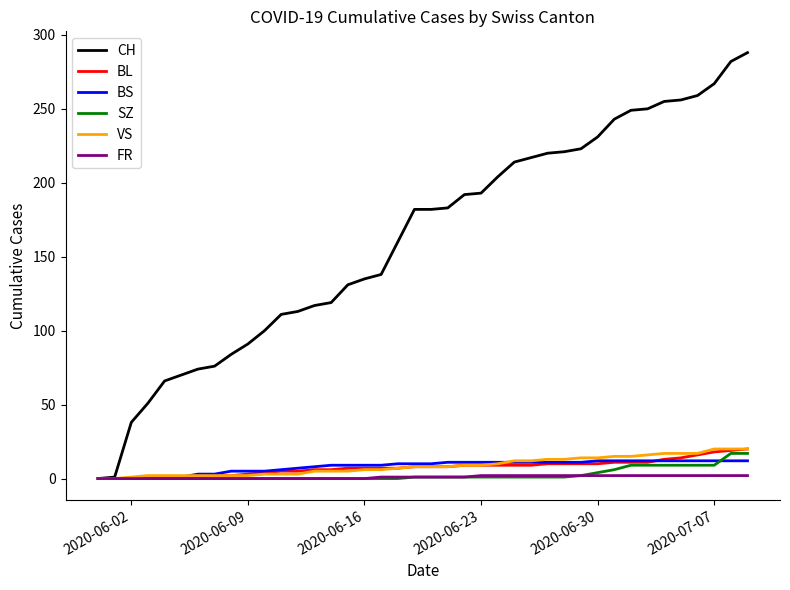

Does the chart display data point markers on the line(s)?

No